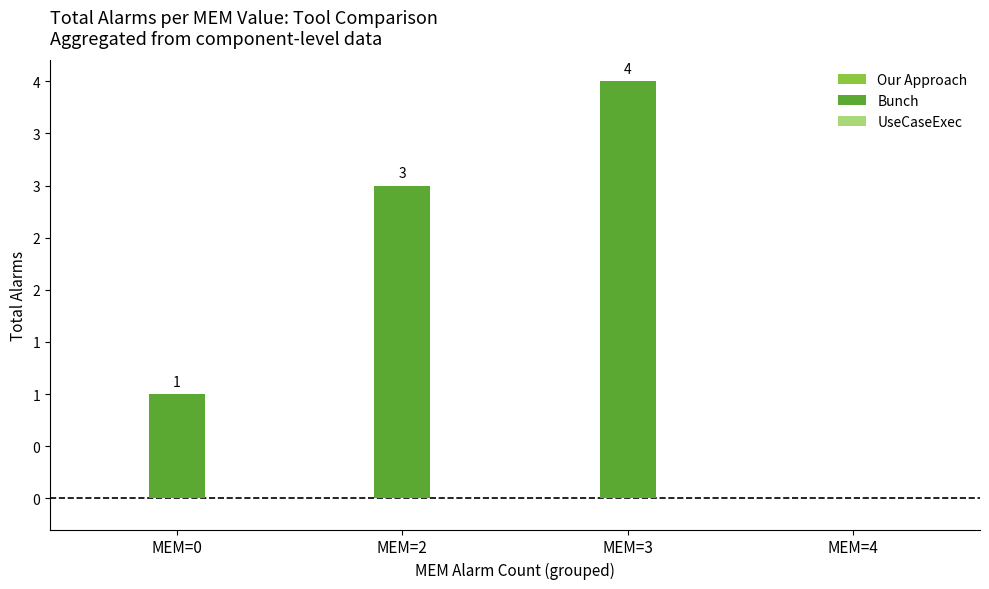

Are the bars horizontal?

No